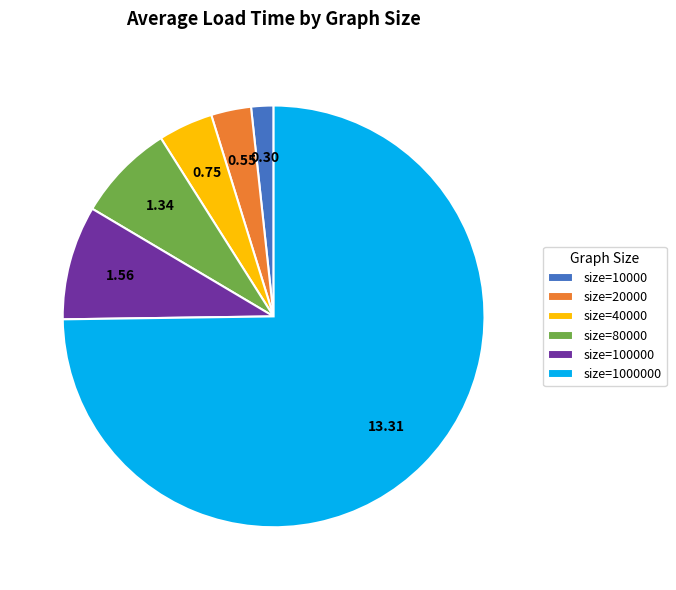

Count the number of slices in the pie.

6